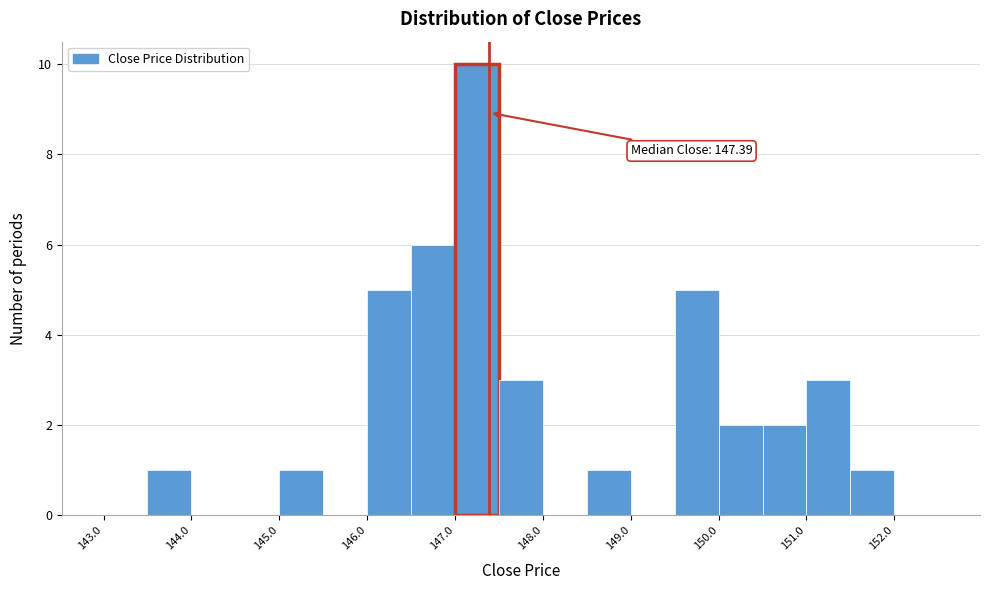

Which range on the x-axis has the tallest bar?

147.0 to 147.5